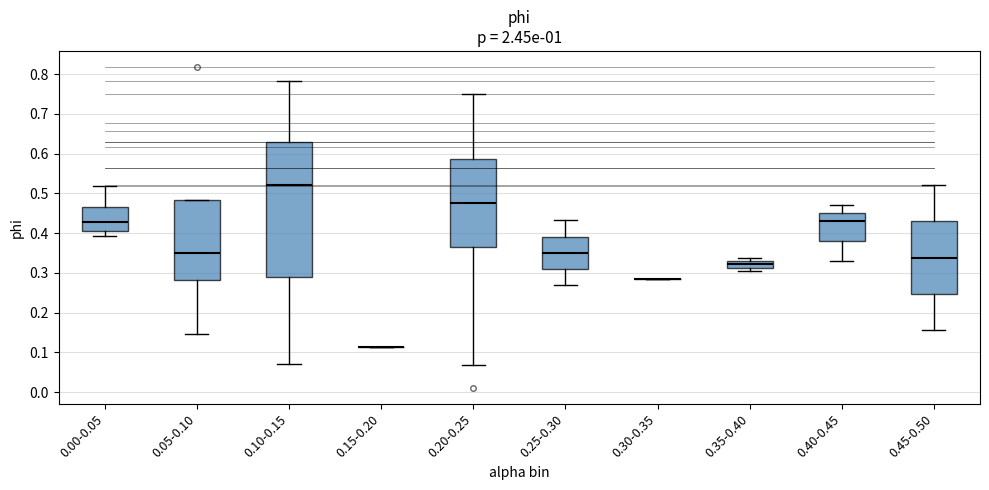

Reading left to right, read every box against the y-axis: the position of its median line, the range the box covers, and the ends of its whiskers. The values are not printed on the chart, so give them approximately, as read against the axis.

0.00-0.05: median 0.43, box 0.40 to 0.47, whiskers 0.39 to 0.52
0.05-0.10: median 0.35, box 0.28 to 0.48, whiskers 0.15 to 0.48
0.10-0.15: median 0.52, box 0.29 to 0.63, whiskers 0.07 to 0.78
0.15-0.20: box collapsed to a line at 0.11, whiskers 0.11 to 0.11
0.20-0.25: median 0.48, box 0.36 to 0.59, whiskers 0.07 to 0.75
0.25-0.30: median 0.35, box 0.31 to 0.39, whiskers 0.27 to 0.43
0.30-0.35: box collapsed to a line at 0.28, whiskers 0.28 to 0.28
0.35-0.40: median 0.32, box 0.31 to 0.33, whiskers 0.30 to 0.34
0.40-0.45: median 0.43, box 0.38 to 0.45, whiskers 0.33 to 0.47
0.45-0.50: median 0.34, box 0.25 to 0.43, whiskers 0.16 to 0.52